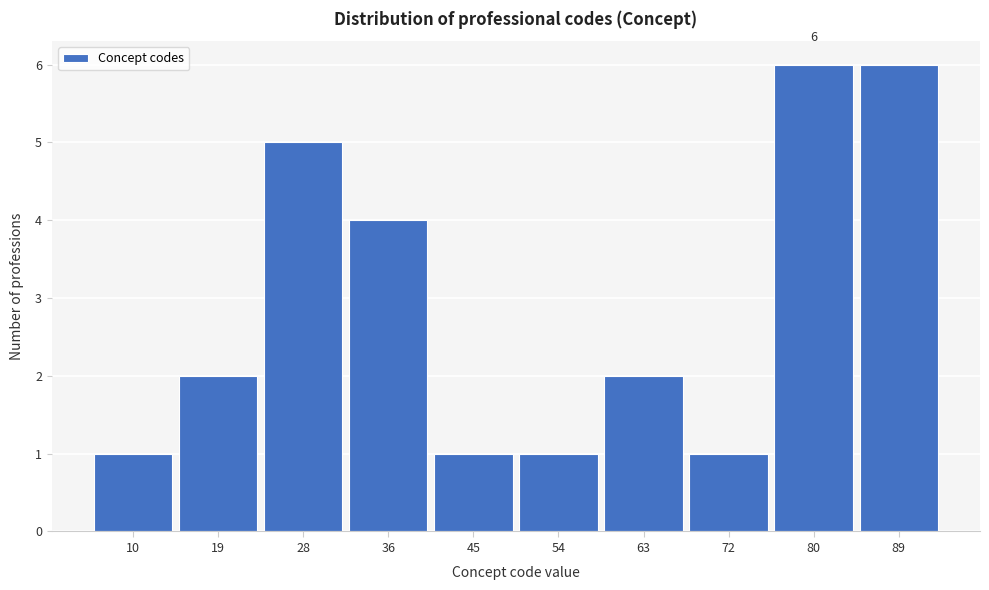

Reading left to right, transcribe all the data shown in this chart.

10=1	19=2	28=5	36=4	45=1	54=1	63=2	72=1	80=6	89=6